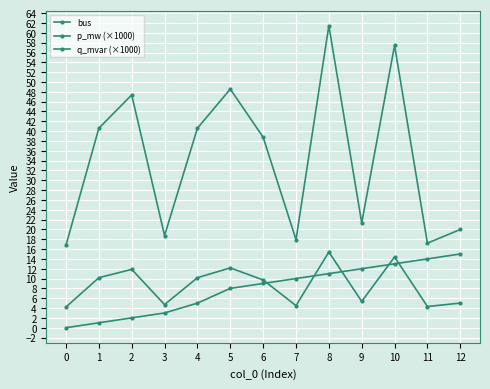

How many data points in p_mw (×1000) are above 38?

7